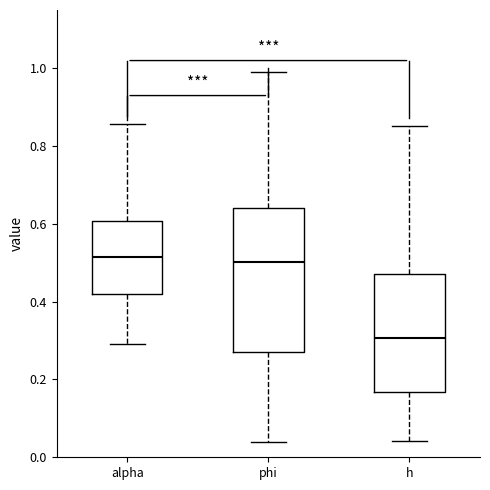

Reading left to right, read every box against the y-axis: the position of its median line, the range the box covers, and the ends of its whiskers. The values are not printed on the chart, so give them approximately, as read against the axis.

alpha: median 0.52, box 0.42 to 0.60, whiskers 0.30 to 0.86
phi: median 0.50, box 0.28 to 0.64, whiskers 0.04 to 1.00
h: median 0.30, box 0.16 to 0.48, whiskers 0.04 to 0.86